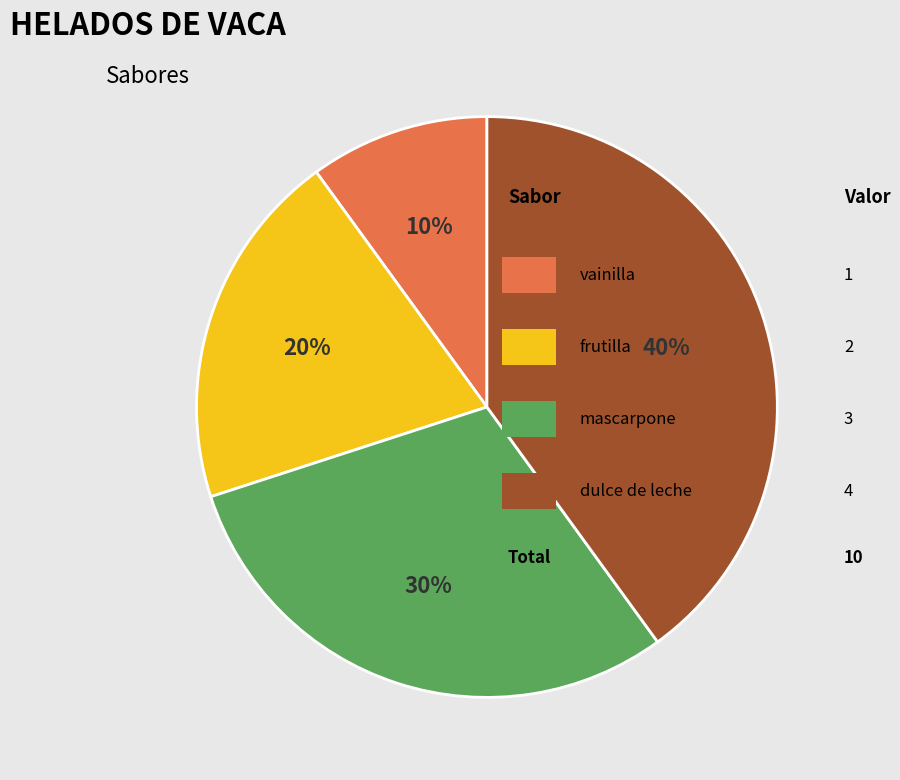

To the nearest percent, what is the average slice percentage?

25%